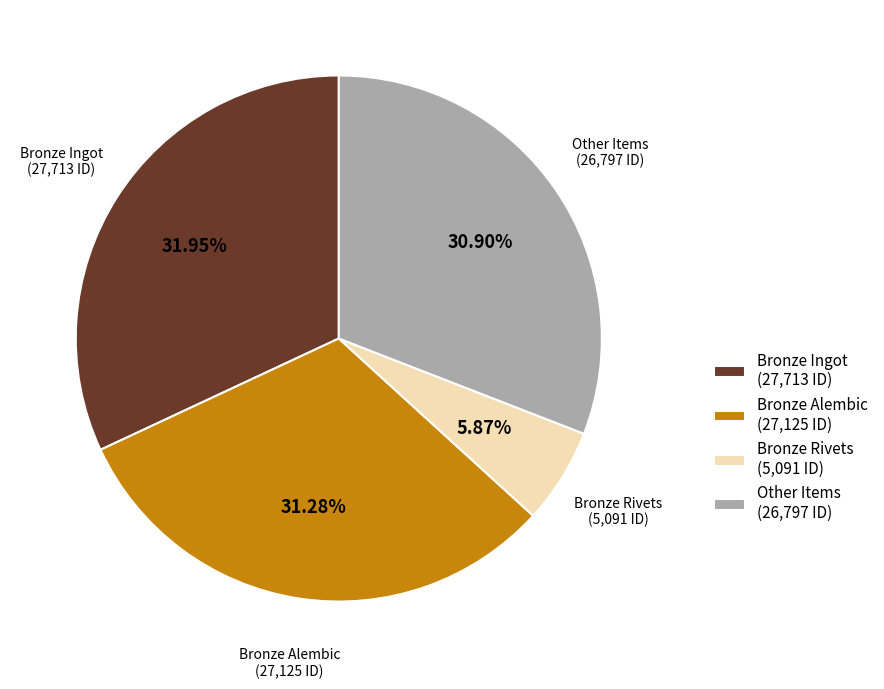

What is the ratio of the value at Bronze Ingot (27,713 ID) to the value at Bronze Rivets (5,091 ID)?

5.4